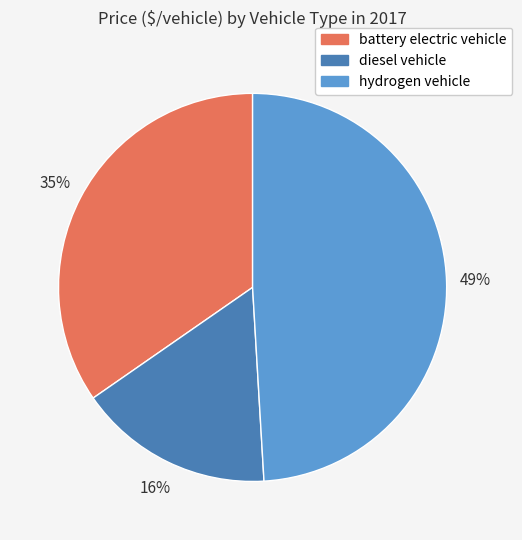

Between hydrogen vehicle and battery electric vehicle, which is larger?

hydrogen vehicle